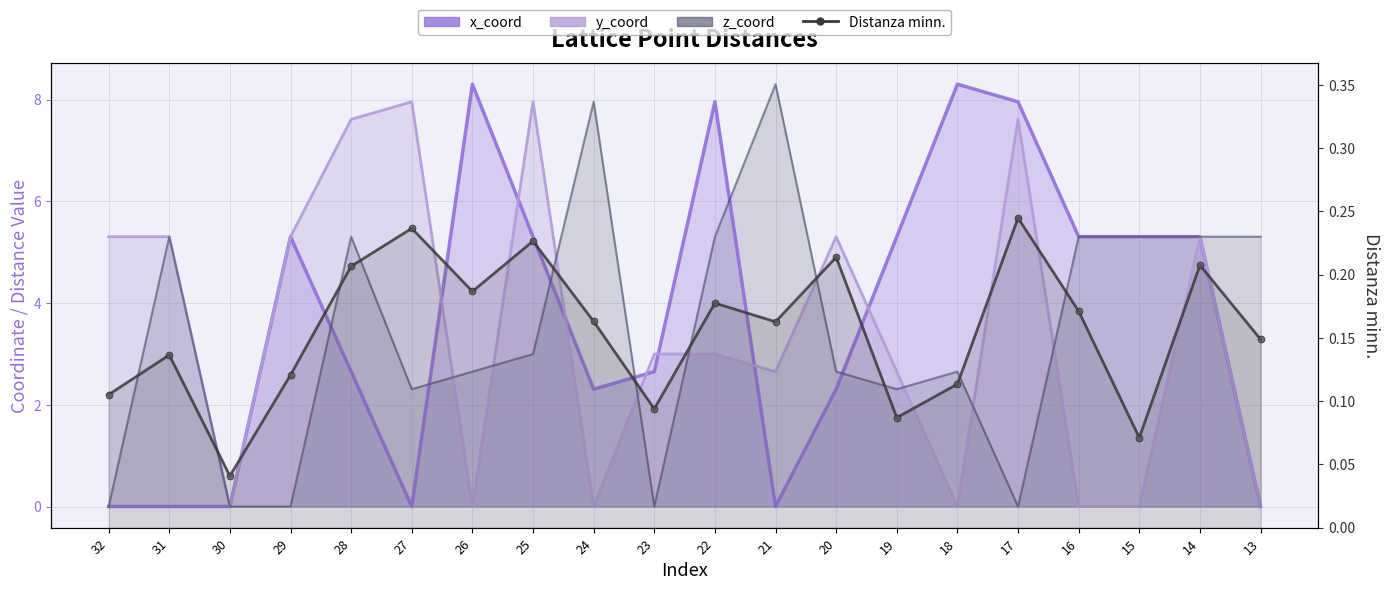

Between 16 and 32, which is larger?

16